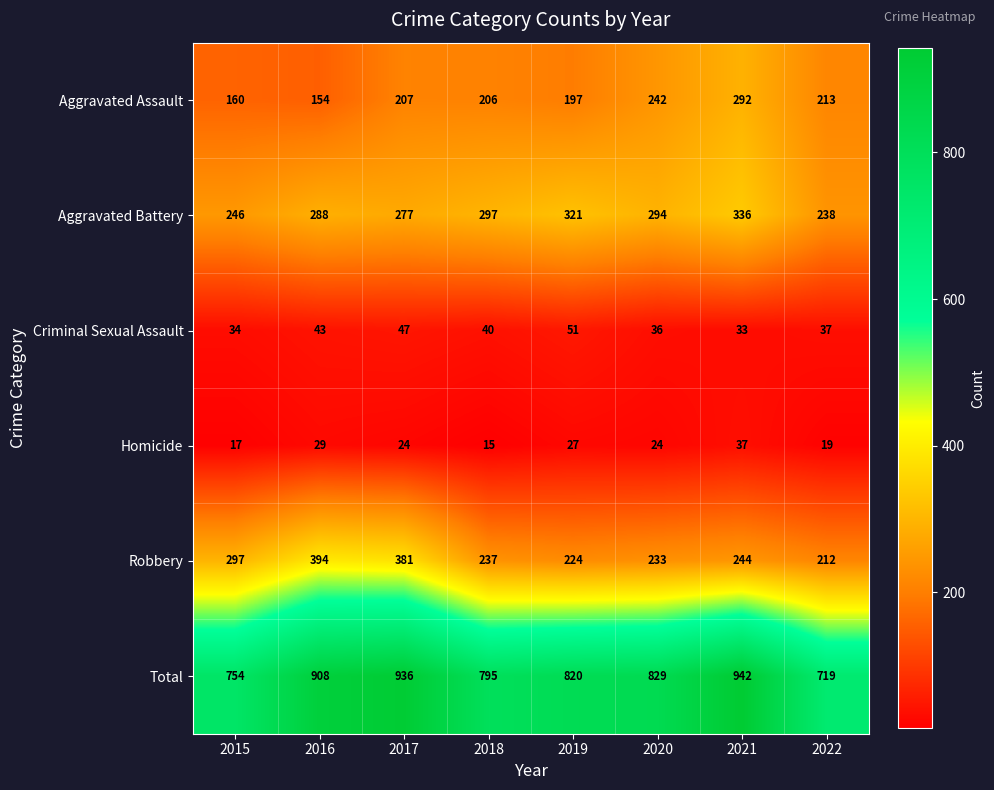

Count the number of categories in the chart.

8